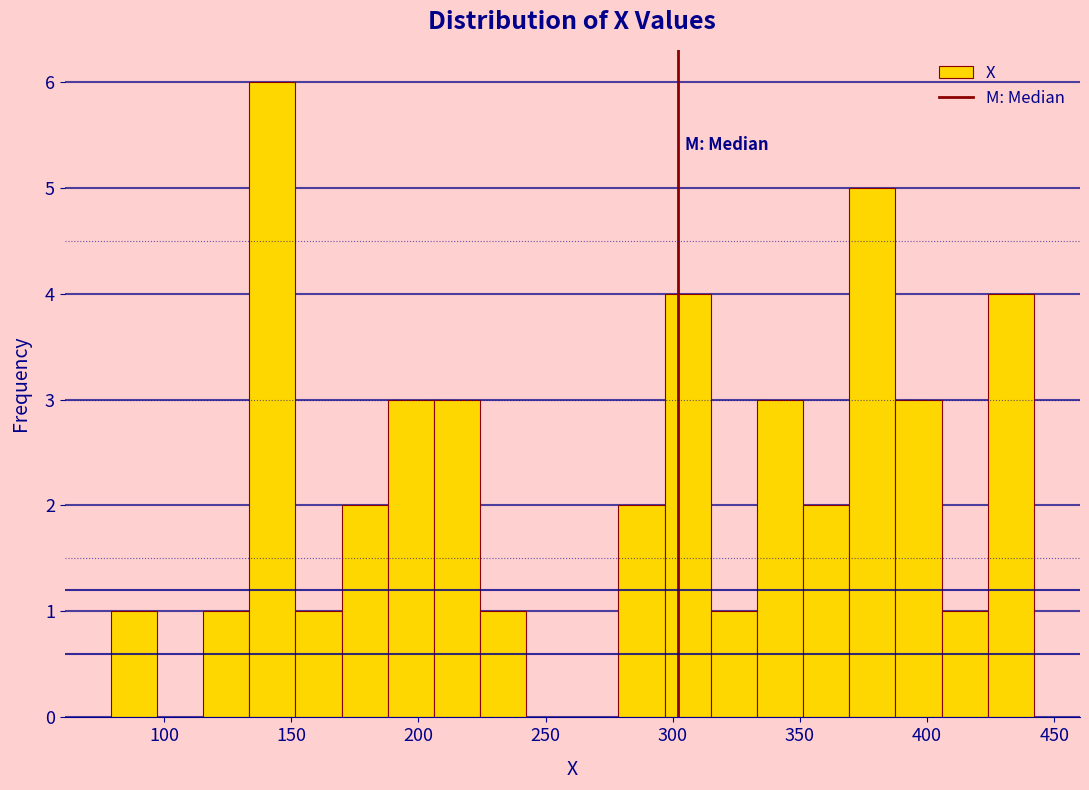

Around what value on the x-axis is the tallest bar? Give the approximate position of its centre, as read against the axis.

145